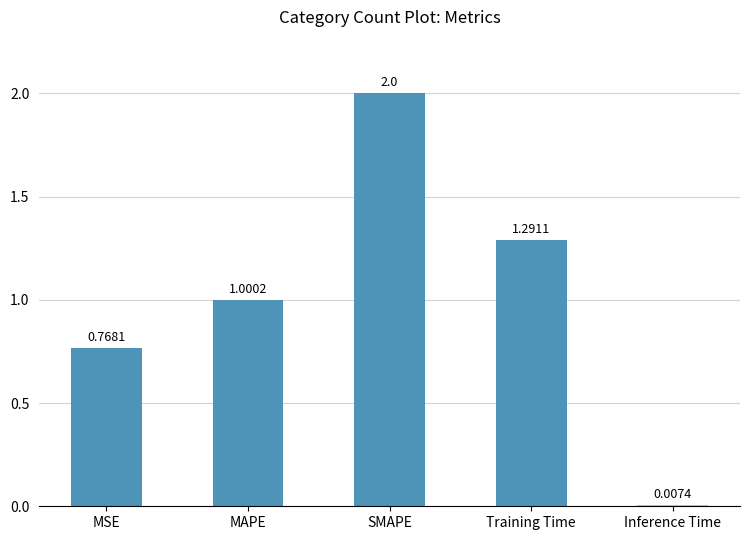

What is the difference between the values at MAPE and SMAPE?

1.0